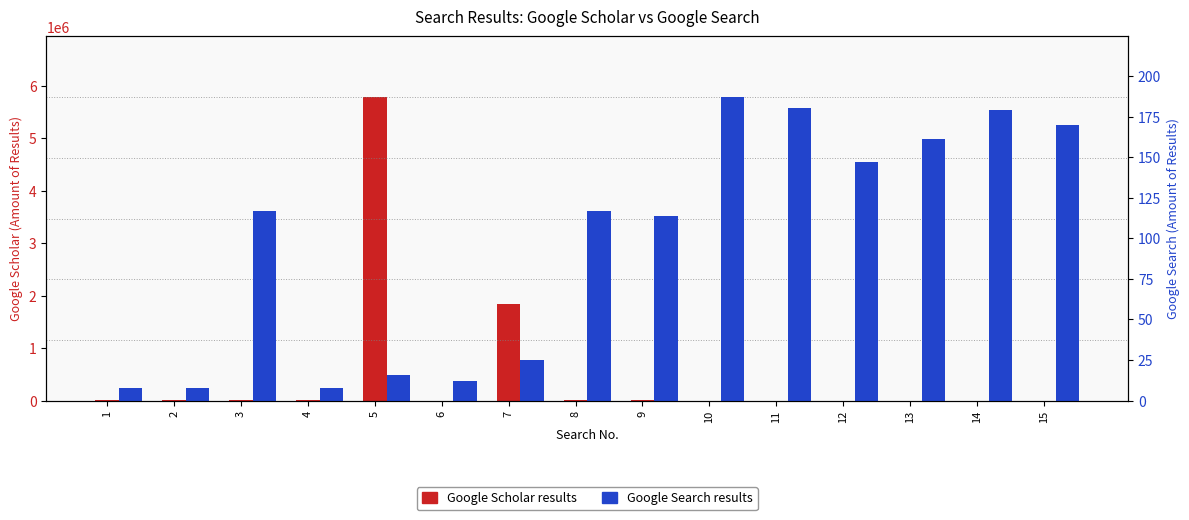

Where is Google Scholar results nearest to the value 2890050?

7